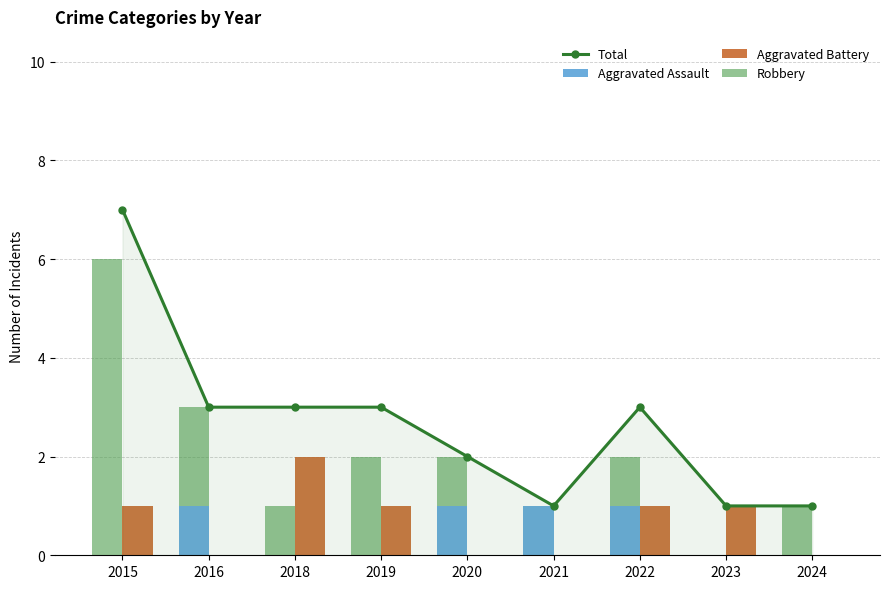

What are all the series names shown in the legend?

Total, Aggravated Assault, Aggravated Battery, Robbery